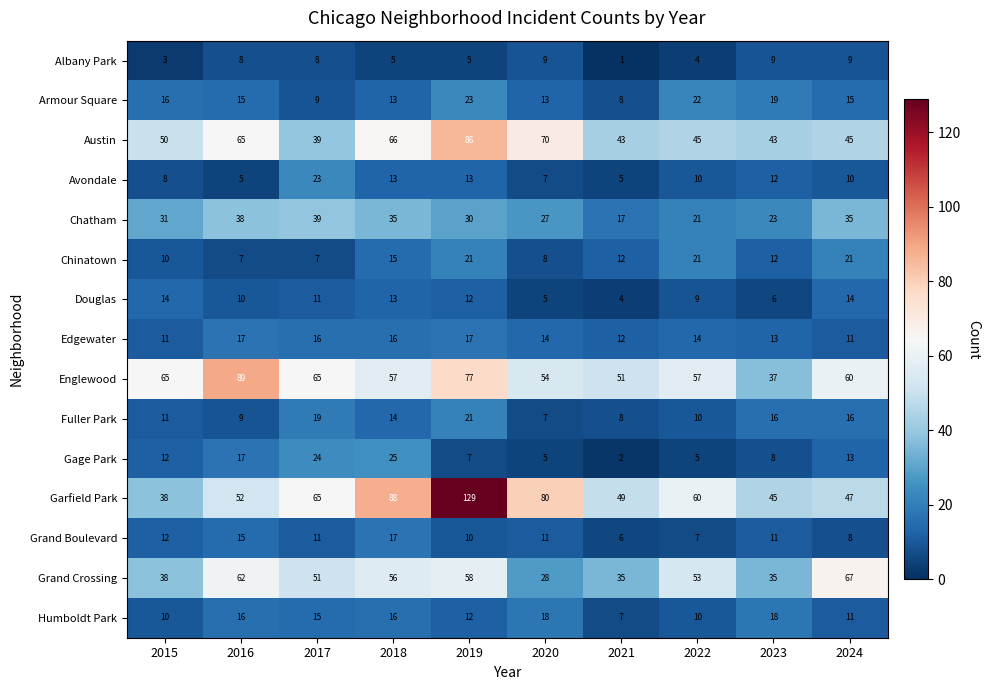

What is the highest value of the Edgewater series?

17